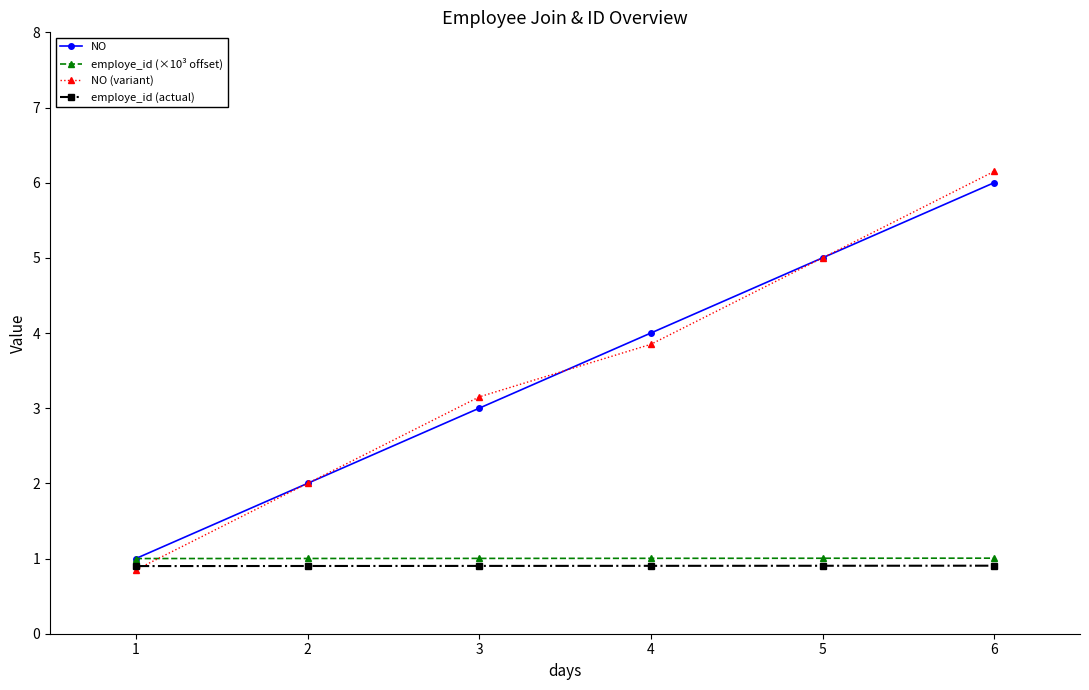

True or false: employe_id (×10³ offset) and employe_id (actual) intersect in this chart.

False